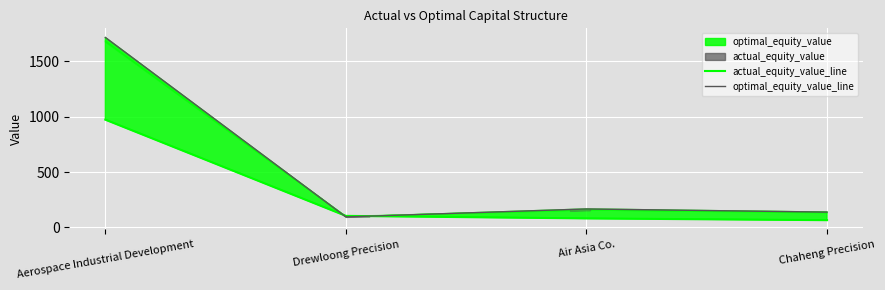

Which category has the lowest value in the optimal_equity_value_line series?

Drewloong Precision